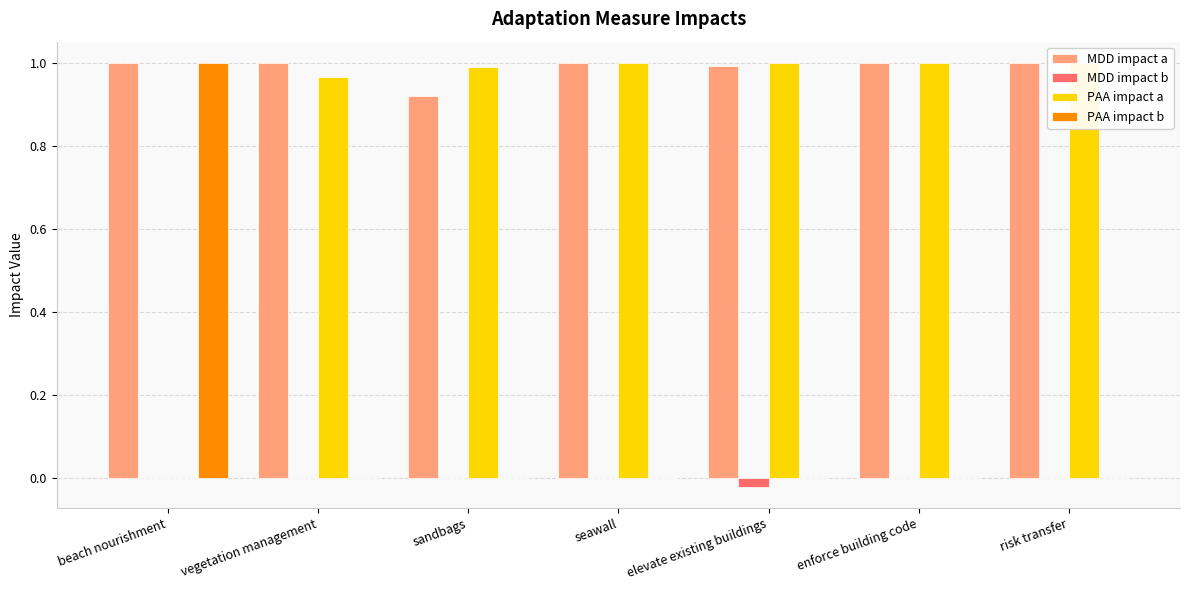

Is it true that PAA impact b equals 1.0 at beach nourishment?

True